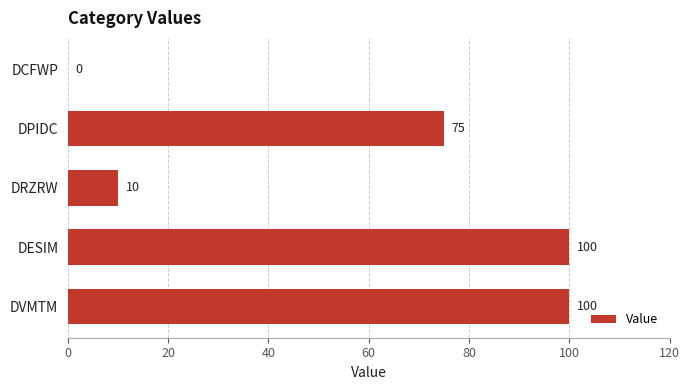

True or false: the data shows 130 at DPIDC.

False